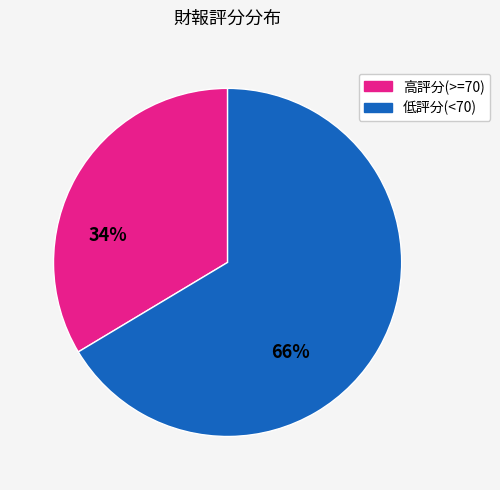

Count the number of slices in the pie.

2